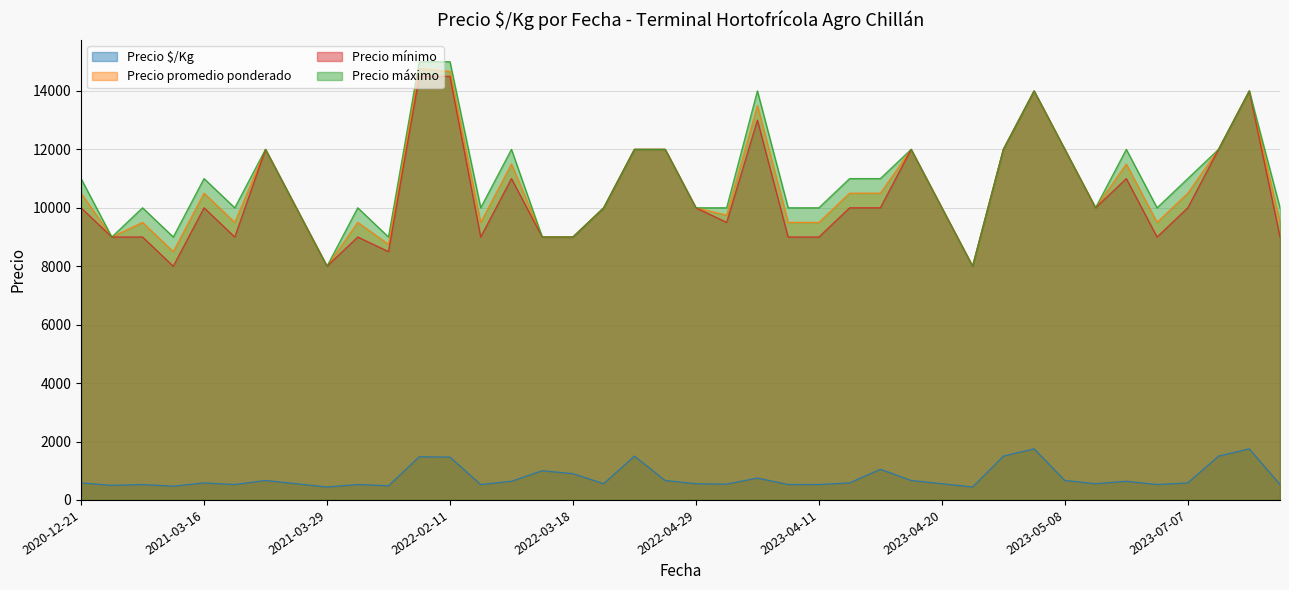

Rank the series at 2023-07-25 from lowest to highest value.

Precio $/Kg, Precio promedio ponderado, Precio mínimo, Precio máximo